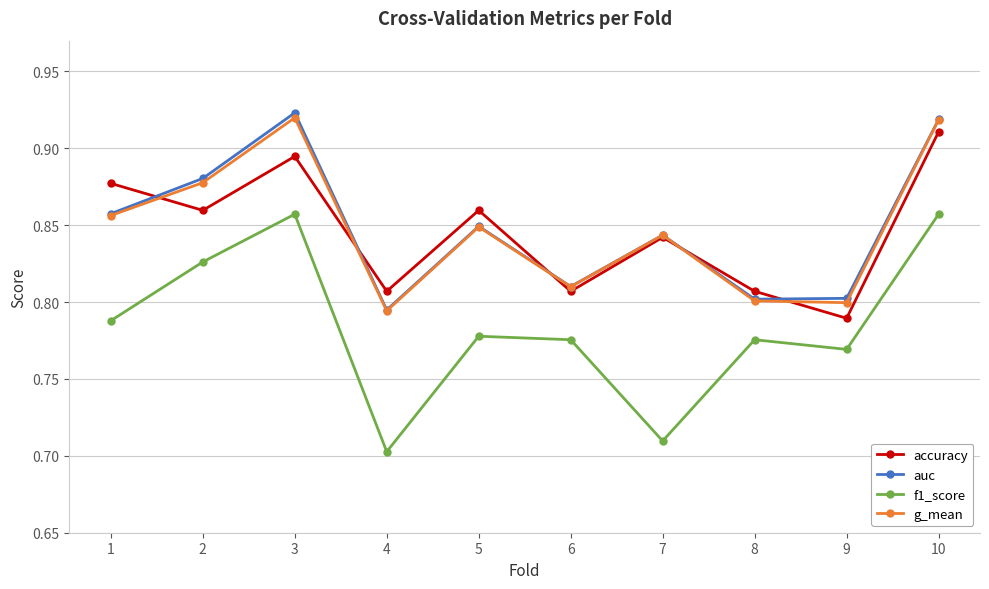

What is the total value across all series at 10?

3.6